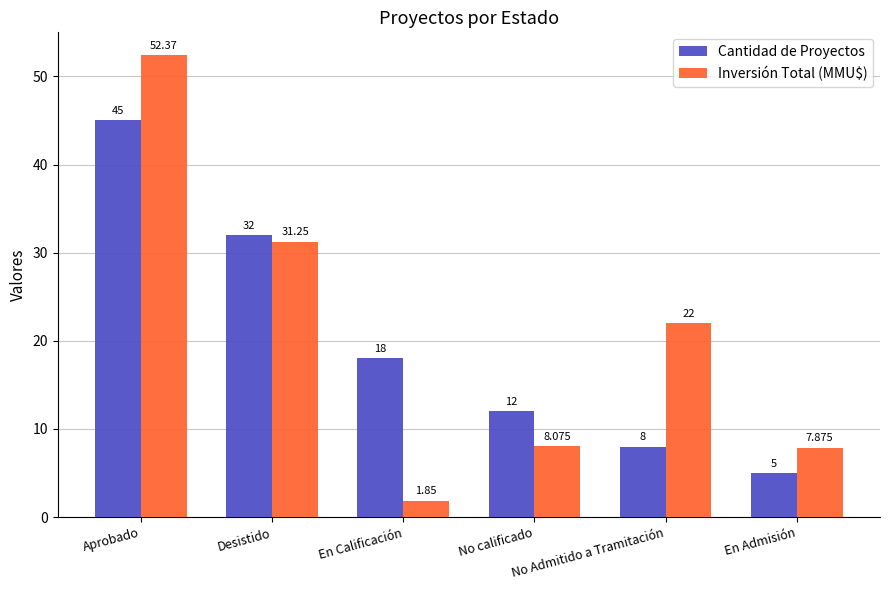

Which category has the highest value in the Cantidad de Proyectos series?

Aprobado